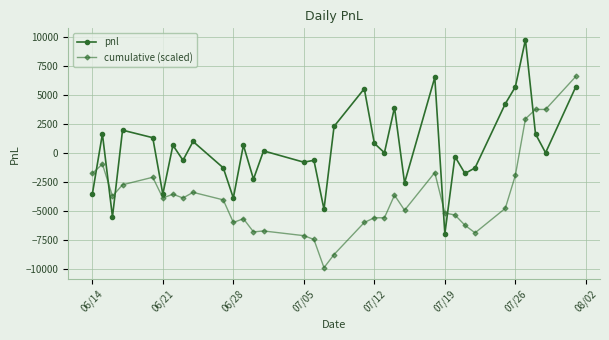

List the series in order of their peak value, lowest first.

cumulative (scaled), pnl